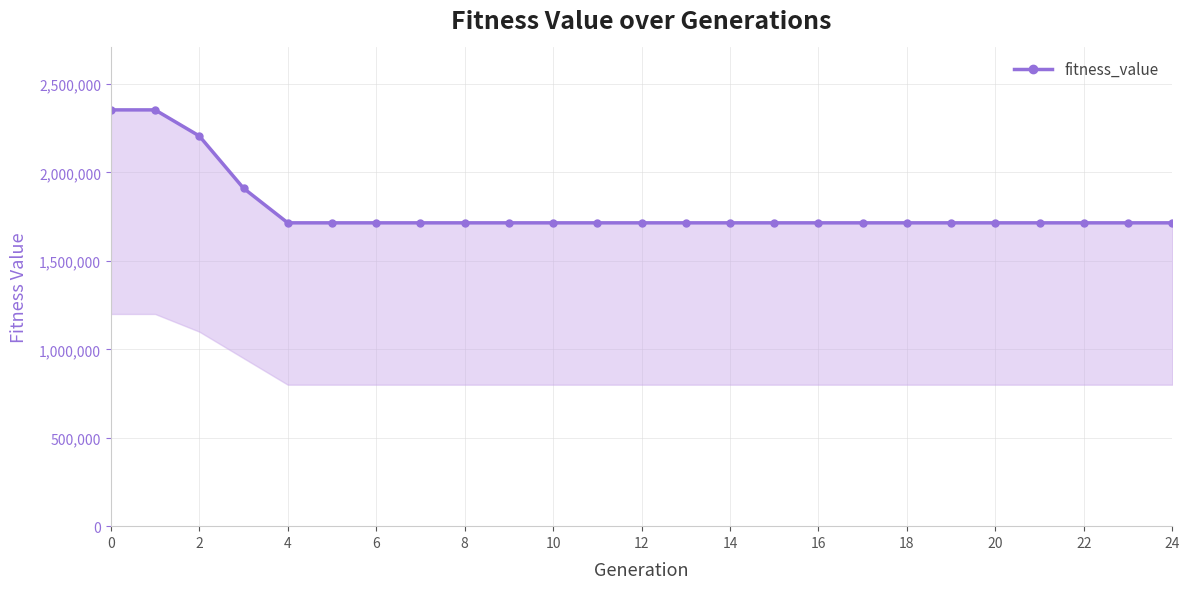

What is the difference between the maximum and minimum values?

638748.2